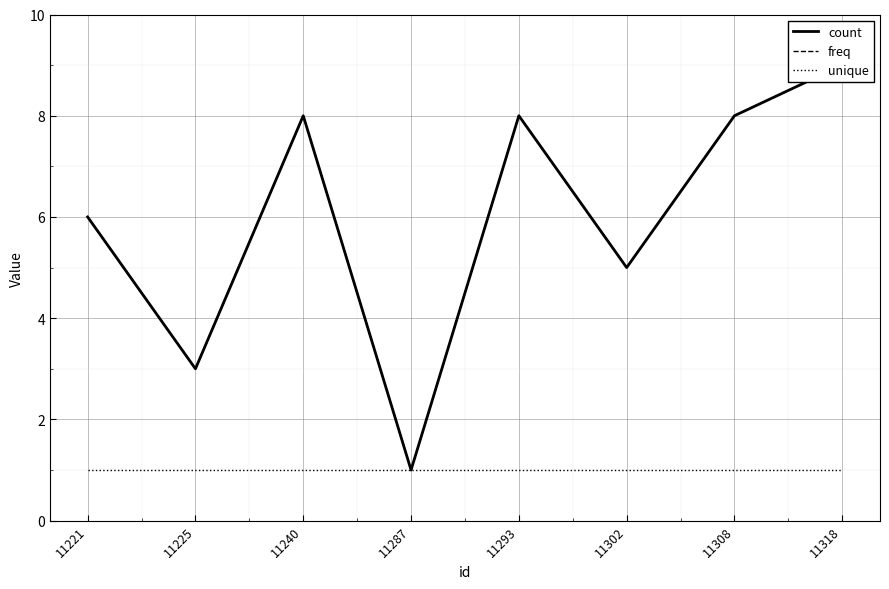

Which label corresponds to the smallest value in the chart?

11287